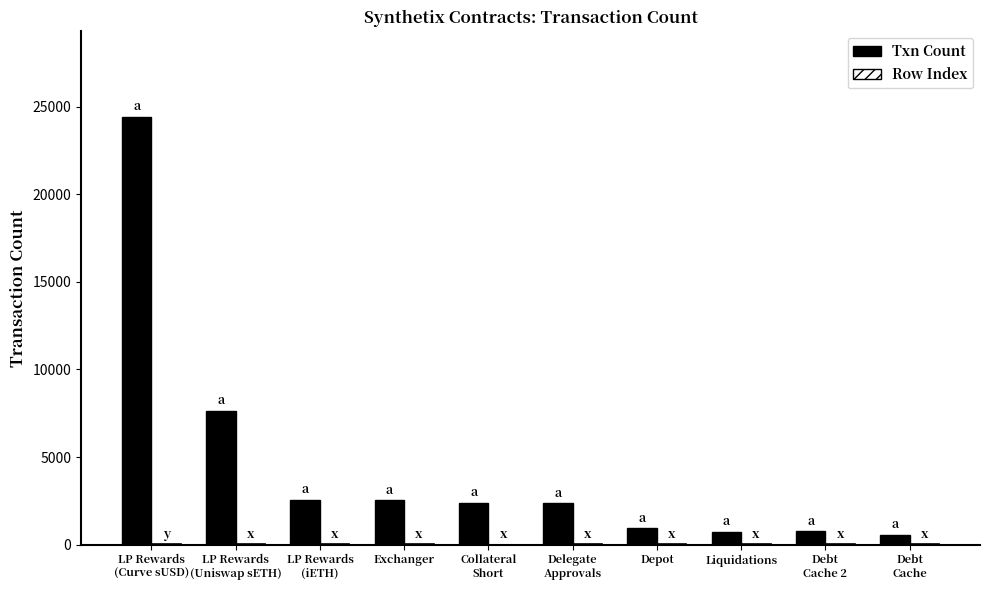

What is the label of the 9th bar from the left?

Debt
Cache 2